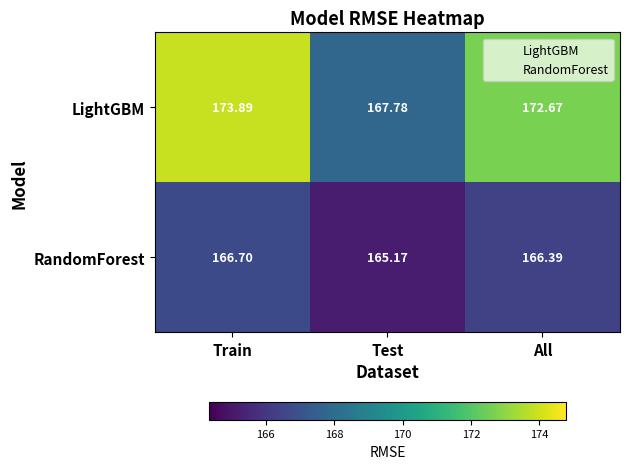

At which label does LightGBM reach its minimum?

Test